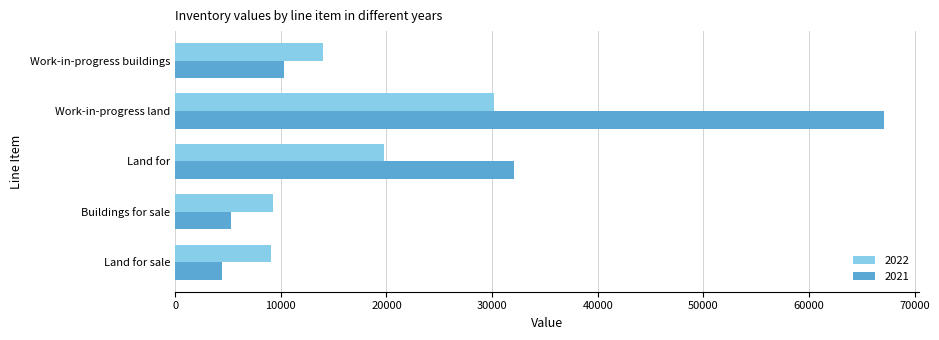

The value of 2022 at Work-in-progress buildings is 18833. True or false?

False